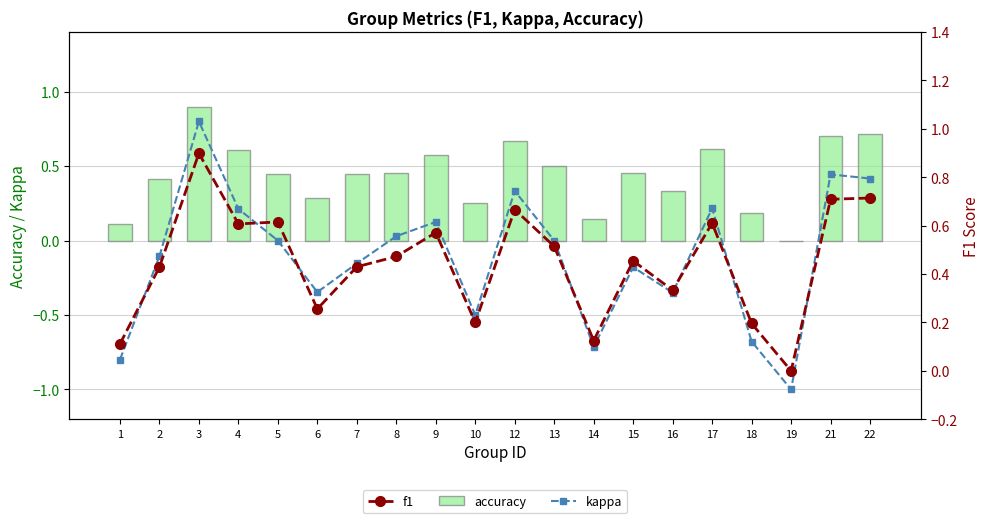

How many values in the kappa series exceed 0?

8